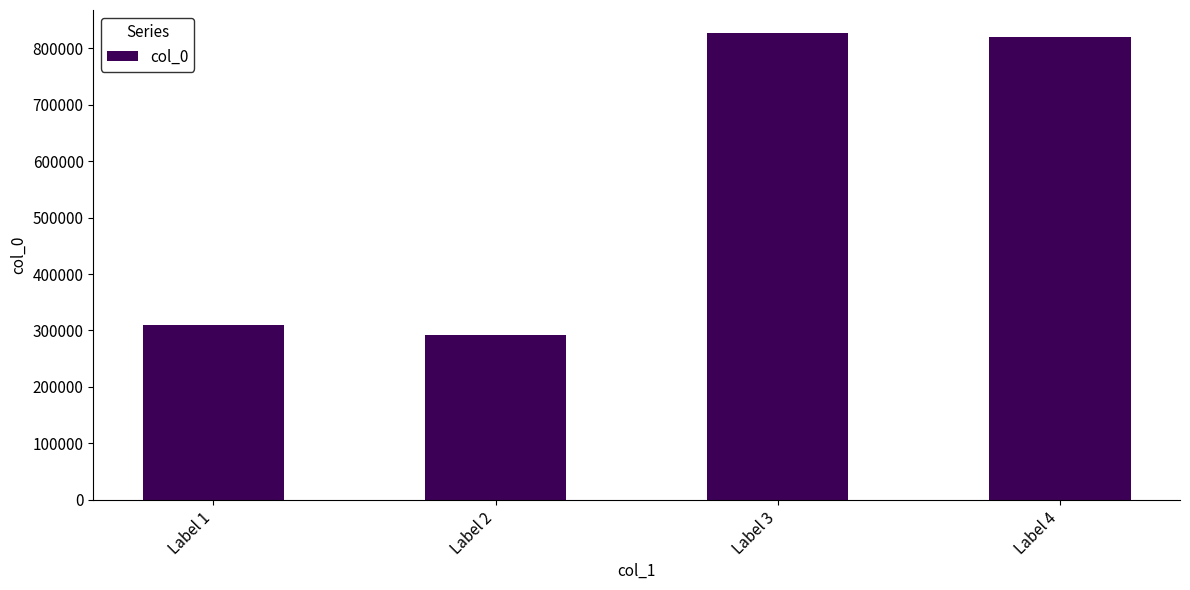

Reading right to left, what are all the values shown in this chart?

Label 4=820273	Label 3=826512	Label 2=292282	Label 1=308758